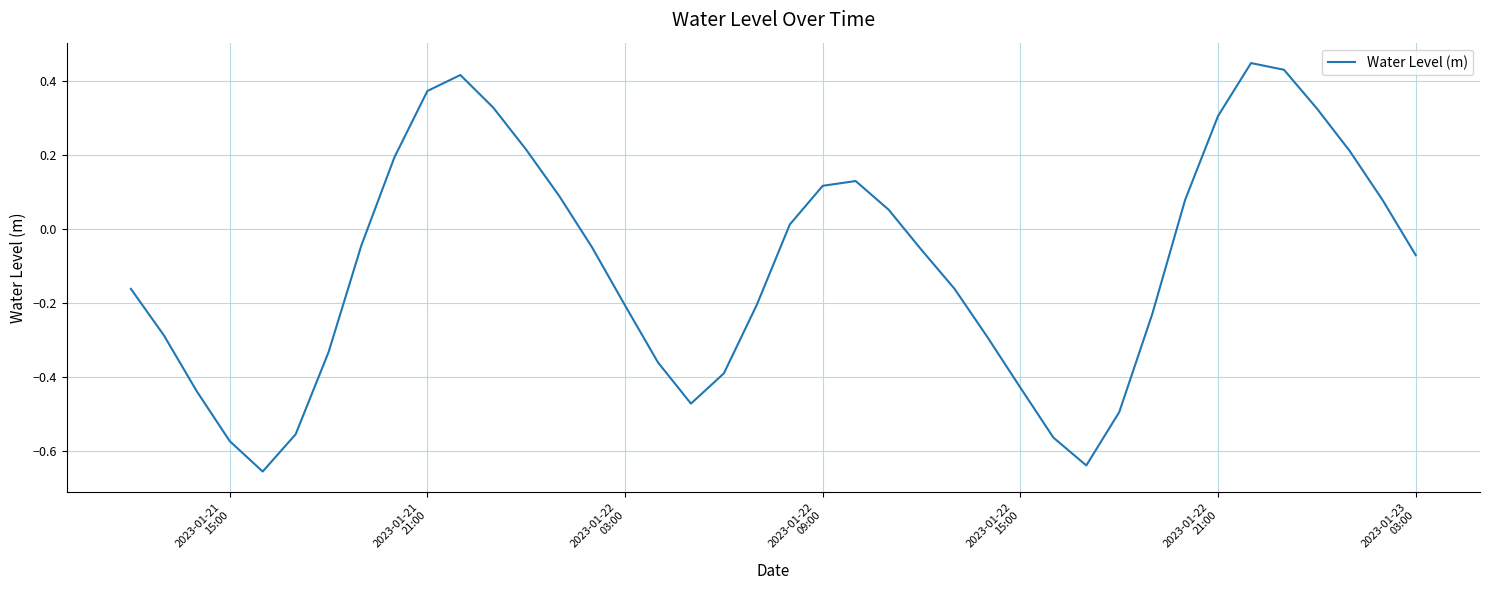

What is the difference between the maximum and minimum values?

1.1